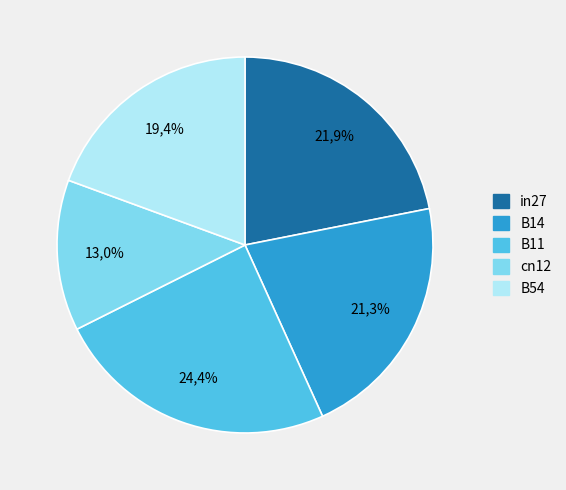

What percentage do cn12 and B14 together represent?

34.3%